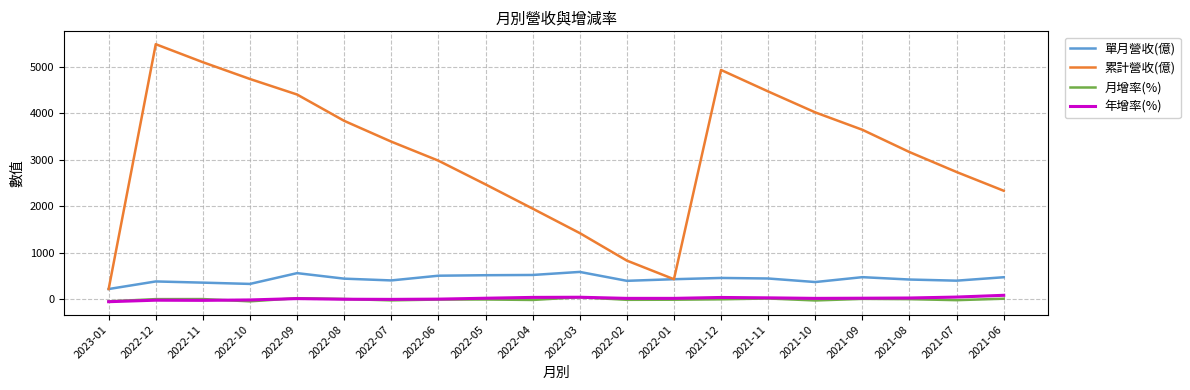

True or false: 月增率(%) and 單月營收(億) cross at least once.

False